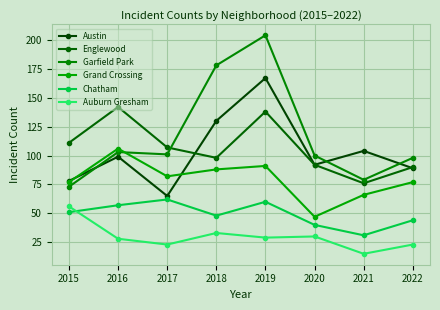

Between 2020 and 2022, which series saw the biggest shift?

Grand Crossing